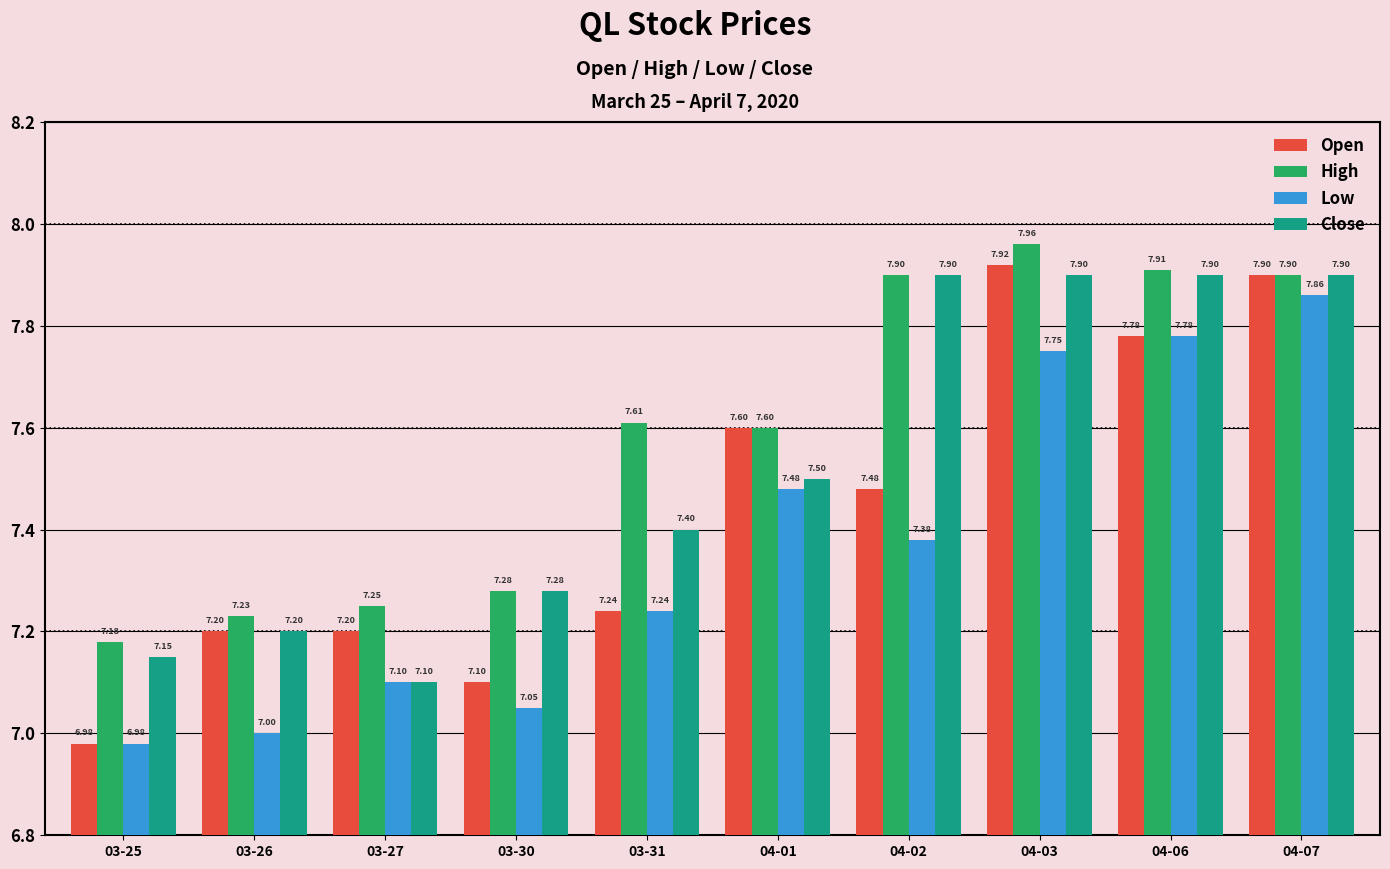

Which series has the largest range (max minus min)?

Open